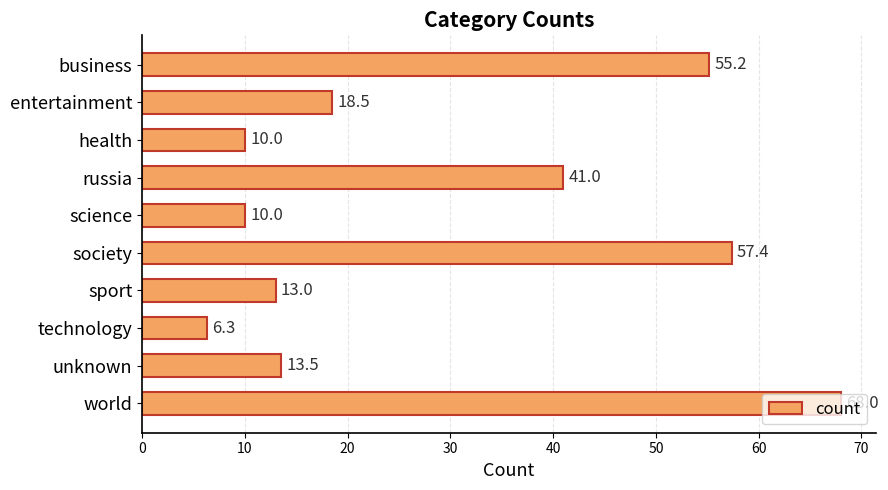

At which label is the value closest to 37?

russia